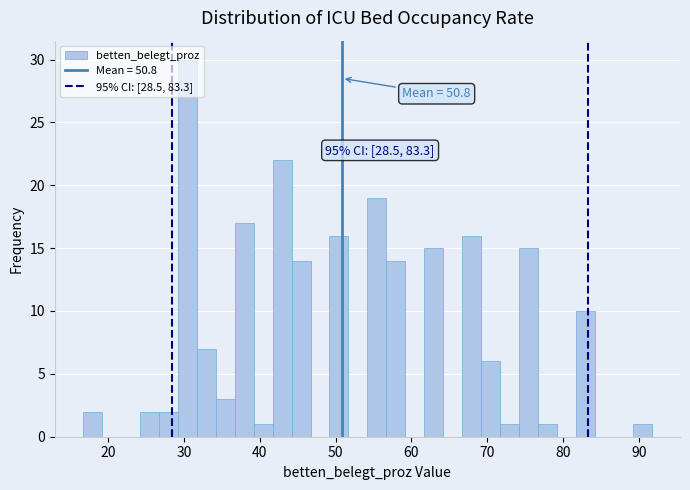

Read against the x-axis, roughly where is the centre of the tallest bar?

30